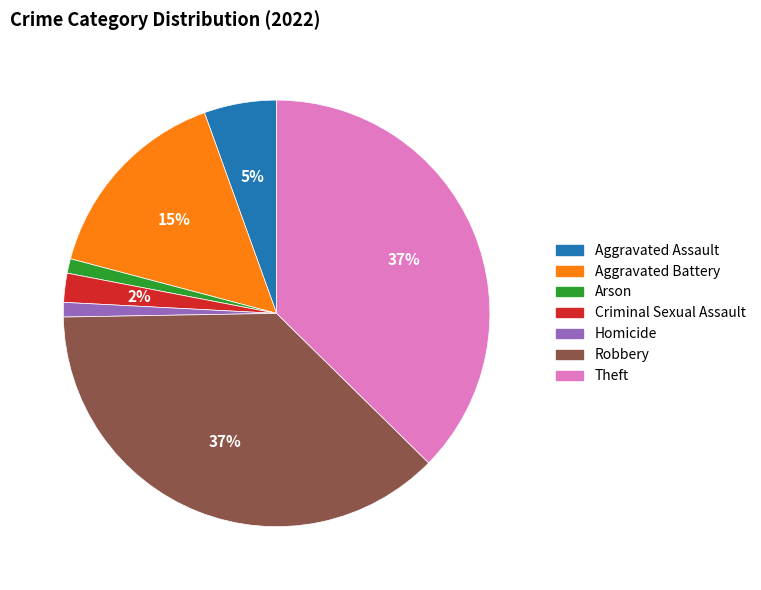

Which has a higher value, Theft or Aggravated Battery?

Theft